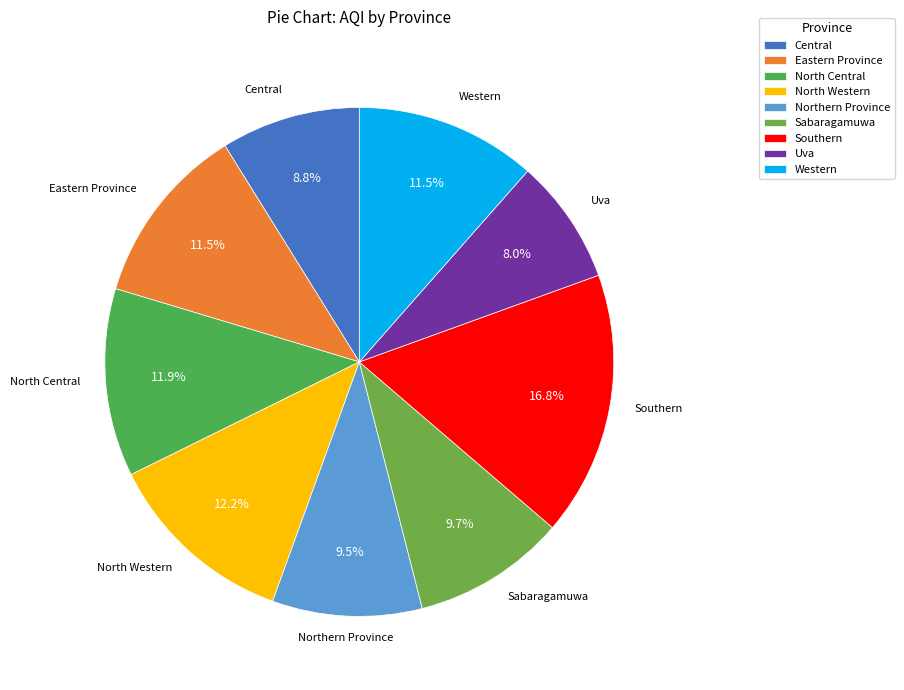

How many segments does this pie chart have?

9